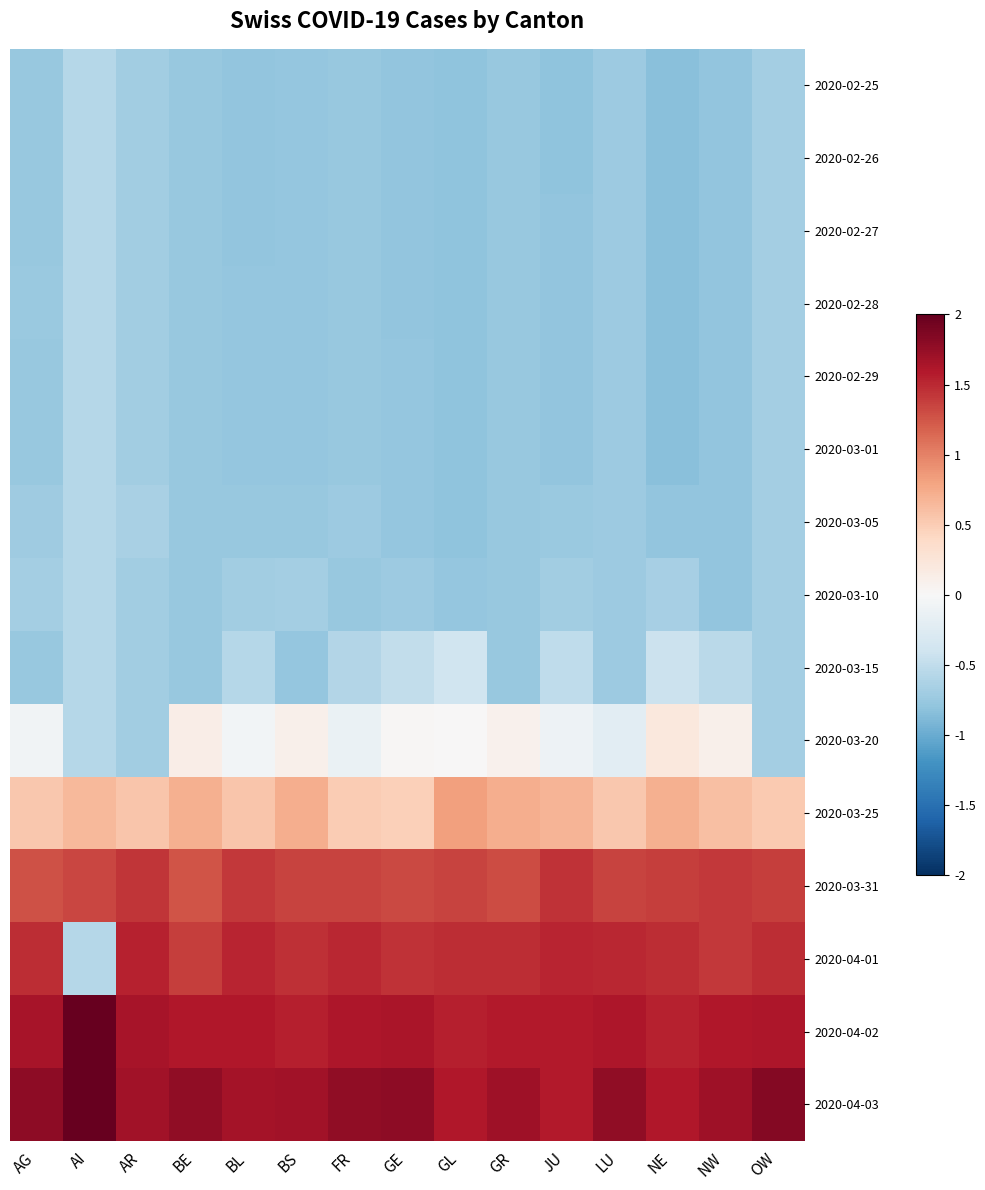

Reading left to right, what are all the values shown in this chart?

2020-02-25: AG=-0.8	AI=-0.6	AR=-0.7	BE=-0.8	BL=-0.8	BS=-0.8	FR=-0.8	GE=-0.8	GL=-0.8	GR=-0.8	JU=-0.8	LU=-0.7	NE=-0.8	NW=-0.8	OW=-0.7
2020-02-26: AG=-0.8	AI=-0.6	AR=-0.7	BE=-0.8	BL=-0.8	BS=-0.8	FR=-0.8	GE=-0.8	GL=-0.8	GR=-0.8	JU=-0.8	LU=-0.7	NE=-0.8	NW=-0.8	OW=-0.7
2020-02-27: AG=-0.8	AI=-0.6	AR=-0.7	BE=-0.8	BL=-0.8	BS=-0.8	FR=-0.8	GE=-0.8	GL=-0.8	GR=-0.8	JU=-0.8	LU=-0.7	NE=-0.8	NW=-0.8	OW=-0.7
2020-02-28: AG=-0.7	AI=-0.6	AR=-0.7	BE=-0.8	BL=-0.8	BS=-0.8	FR=-0.8	GE=-0.8	GL=-0.8	GR=-0.8	JU=-0.8	LU=-0.7	NE=-0.8	NW=-0.8	OW=-0.7
2020-02-29: AG=-0.8	AI=-0.6	AR=-0.7	BE=-0.8	BL=-0.8	BS=-0.8	FR=-0.8	GE=-0.8	GL=-0.8	GR=-0.8	JU=-0.8	LU=-0.7	NE=-0.8	NW=-0.8	OW=-0.7
2020-03-01: AG=-0.8	AI=-0.6	AR=-0.7	BE=-0.8	BL=-0.8	BS=-0.8	FR=-0.8	GE=-0.8	GL=-0.8	GR=-0.8	JU=-0.8	LU=-0.7	NE=-0.8	NW=-0.8	OW=-0.7
2020-03-05: AG=-0.7	AI=-0.6	AR=-0.7	BE=-0.8	BL=-0.8	BS=-0.8	FR=-0.7	GE=-0.8	GL=-0.8	GR=-0.8	JU=-0.7	LU=-0.7	NE=-0.8	NW=-0.8	OW=-0.7
2020-03-10: AG=-0.7	AI=-0.6	AR=-0.7	BE=-0.8	BL=-0.7	BS=-0.7	FR=-0.8	GE=-0.7	GL=-0.8	GR=-0.8	JU=-0.7	LU=-0.7	NE=-0.7	NW=-0.8	OW=-0.7
2020-03-15: AG=-0.8	AI=-0.6	AR=-0.7	BE=-0.8	BL=-0.6	BS=-0.8	FR=-0.6	GE=-0.5	GL=-0.4	GR=-0.8	JU=-0.5	LU=-0.7	NE=-0.4	NW=-0.5	OW=-0.7
2020-03-20: AG=-0.1	AI=-0.6	AR=-0.7	BE=0.1	BL=-0.1	BS=0.1	FR=-0.1	GE=0.0	GL=0.0	GR=0.1	JU=-0.1	LU=-0.2	NE=0.2	NW=0.1	OW=-0.7
2020-03-25: AG=0.5	AI=0.7	AR=0.6	BE=0.7	BL=0.6	BS=0.7	FR=0.5	GE=0.5	GL=0.8	GR=0.7	JU=0.7	LU=0.5	NE=0.7	NW=0.6	OW=0.5
2020-03-31: AG=1.3	AI=1.3	AR=1.4	BE=1.3	BL=1.4	BS=1.4	FR=1.4	GE=1.3	GL=1.4	GR=1.3	JU=1.4	LU=1.4	NE=1.4	NW=1.4	OW=1.4
2020-04-01: AG=1.5	AI=-0.6	AR=1.5	BE=1.4	BL=1.5	BS=1.5	FR=1.5	GE=1.5	GL=1.5	GR=1.5	JU=1.5	LU=1.5	NE=1.5	NW=1.4	OW=1.5
2020-04-02: AG=1.7	AI=2.0	AR=1.6	BE=1.6	BL=1.6	BS=1.6	FR=1.6	GE=1.6	GL=1.6	GR=1.6	JU=1.6	LU=1.6	NE=1.5	NW=1.6	OW=1.6
2020-04-03: AG=1.8	AI=2.0	AR=1.7	BE=1.8	BL=1.7	BS=1.7	FR=1.8	GE=1.8	GL=1.6	GR=1.7	JU=1.6	LU=1.8	NE=1.6	NW=1.7	OW=1.8